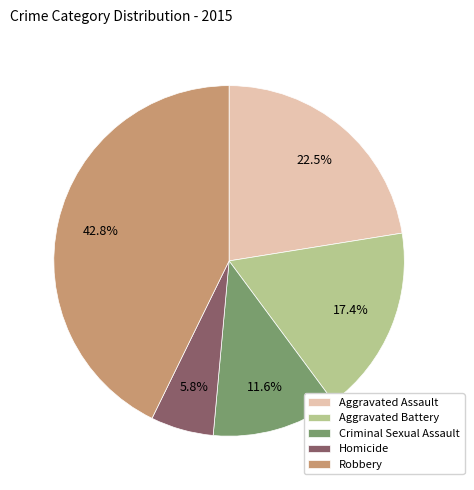

What is the total percentage of Aggravated Battery and Homicide?

23.2%